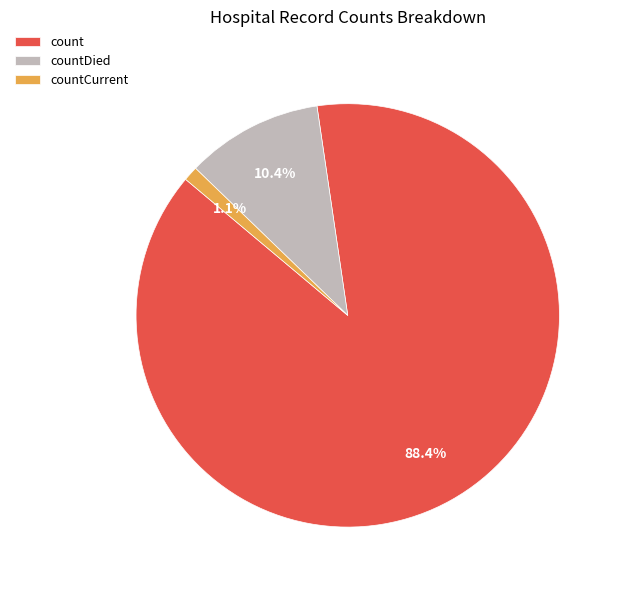

How many slices are in this pie chart?

3